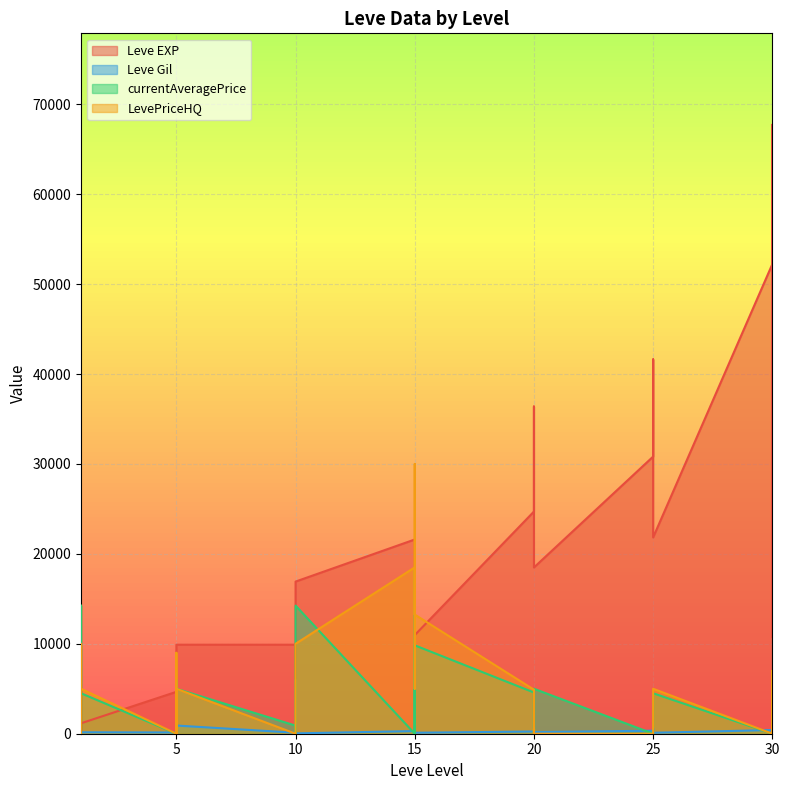

Reading left to right, what are all the values shown in this chart?

Leve EXP: 1=630	1=900	1=1160	5=4660	5=5220	5=4410	5=5220	5=4660	5=9900	5=9900	10=9900	10=6110	10=10100	10=16920	15=21600	15=21600	15=21600	15=10970	20=24710	20=36390	20=32460	20=18490	25=30820	25=41630	25=21830	30=52220	30=44230	30=10740	30=67730	30=52220
Leve Gil: 1=112	1=112	1=160	5=140	5=170	5=170	5=170	5=172	5=100	5=910	10=110	10=920	10=980	10=40	15=295	15=232	15=295	15=108	20=248	20=317	20=290	20=172	25=336	25=562	25=107	30=410	30=460	30=136	30=438	30=220
currentAveragePrice: 1=0	1=14250	1=4499	5=0	5=0	5=5996	5=0	5=320	5=1416	5=5000	10=900	10=0	10=0	10=14250	15=0	15=18500	15=0	15=9831	20=4583	20=0	20=550	20=5000	25=0	25=0	25=4499	30=0	30=0	30=3499	30=0	30=0
LevePriceHQ: 1=0	1=10000	1=4999	5=0	5=0	5=9000	5=0	5=1000	5=1599	5=5000	10=0	10=0	10=0	10=10000	15=18500	15=4999	15=29999	15=13249	20=4899	20=0	20=550	20=0	25=0	25=0	25=4999	30=0	30=0	30=7000	30=0	30=0